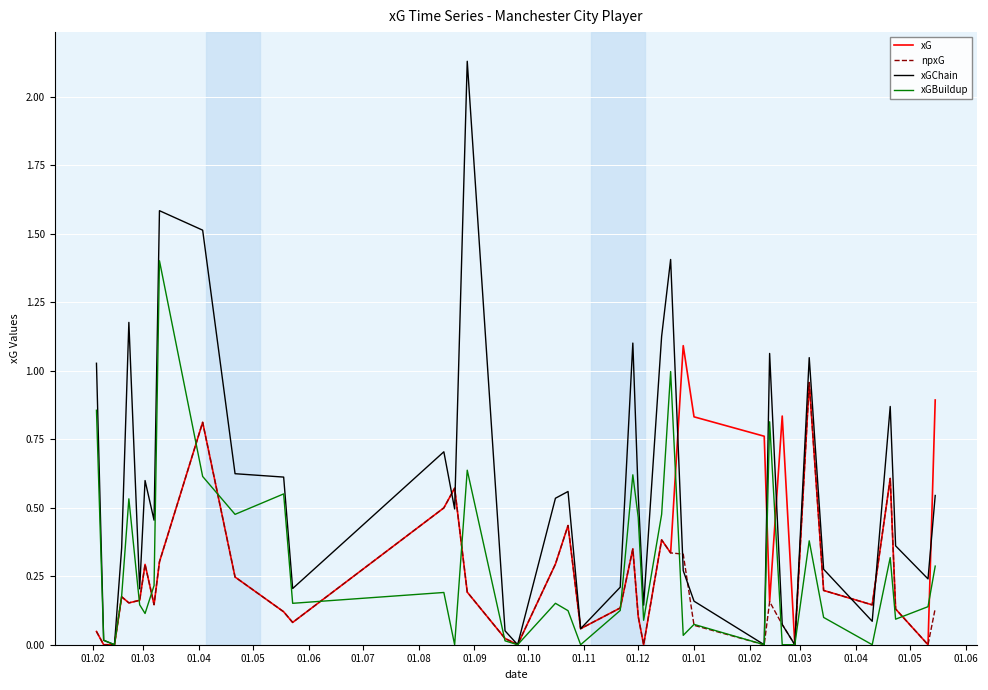

Which series has the largest total across all categories?

xGChain